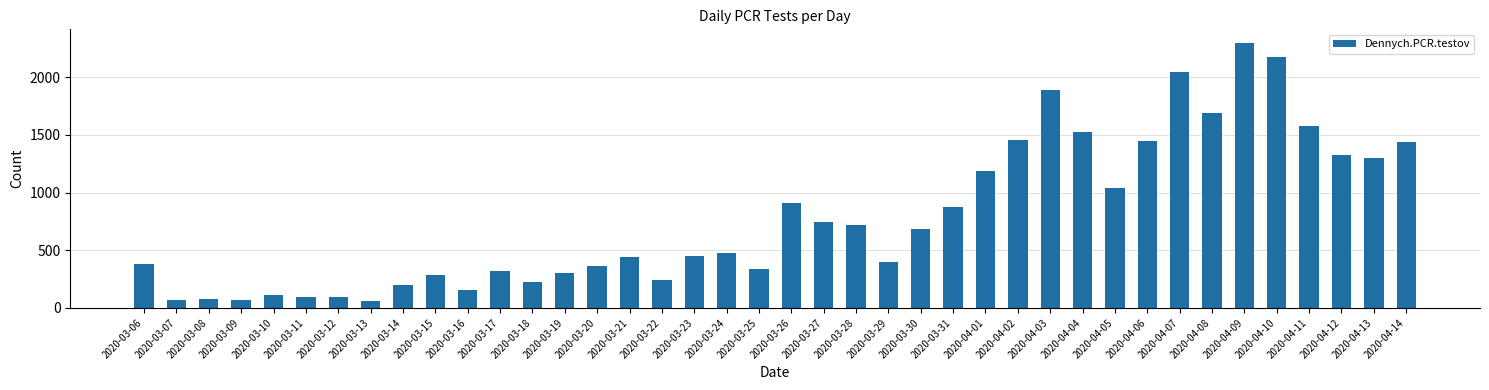

What is the greatest value displayed?

2301